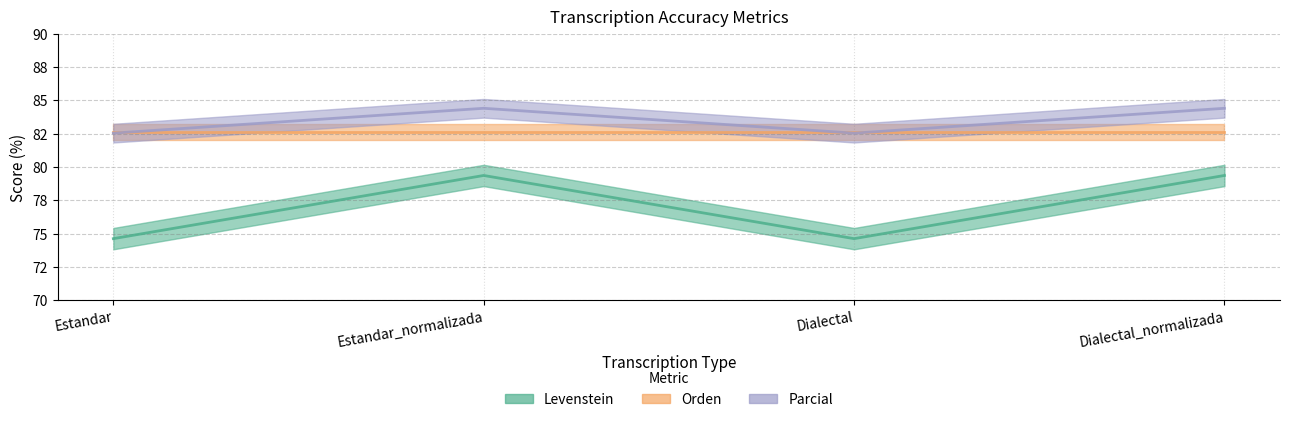

Which series has the largest range (max minus min)?

Levenstein